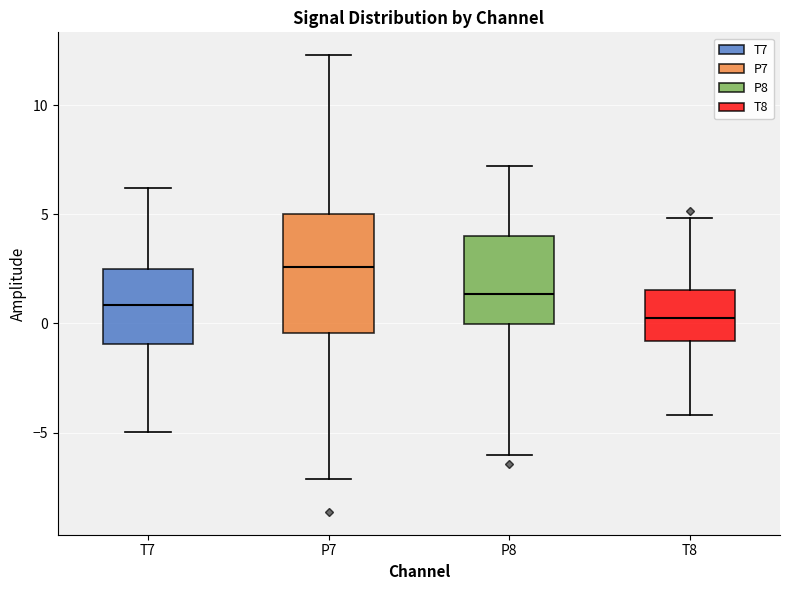

Where is the upper edge of the box for T8 on the y-axis? The values are not printed on the chart, so give them approximately, as read against the axis.

1.5